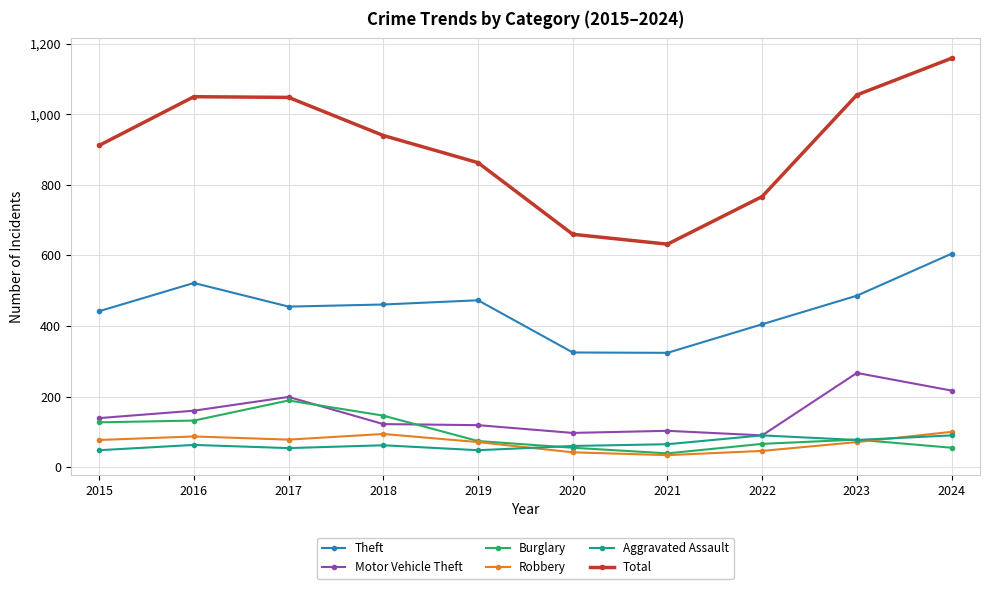

True or false: Total and Burglary intersect in this chart.

False